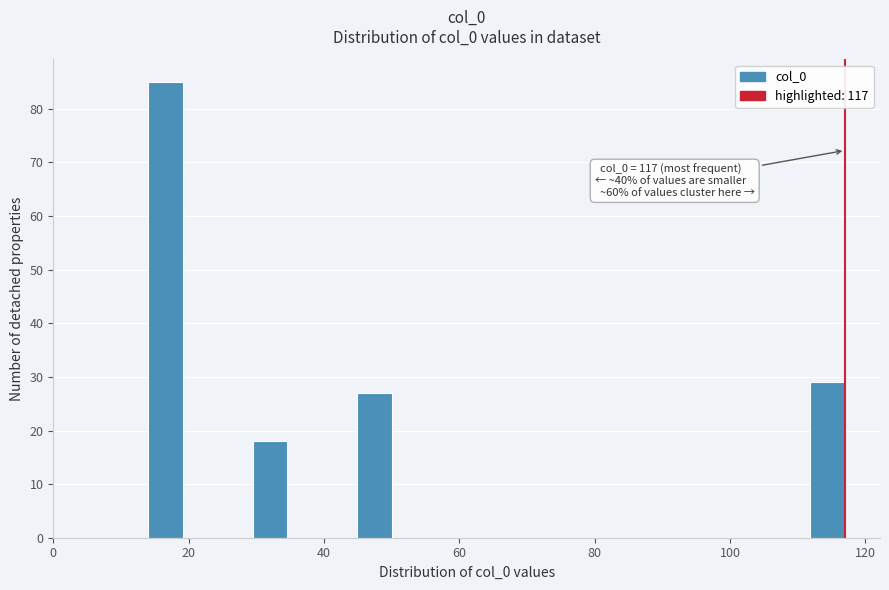

Read against the x-axis, roughly where is the centre of the tallest bar?

16